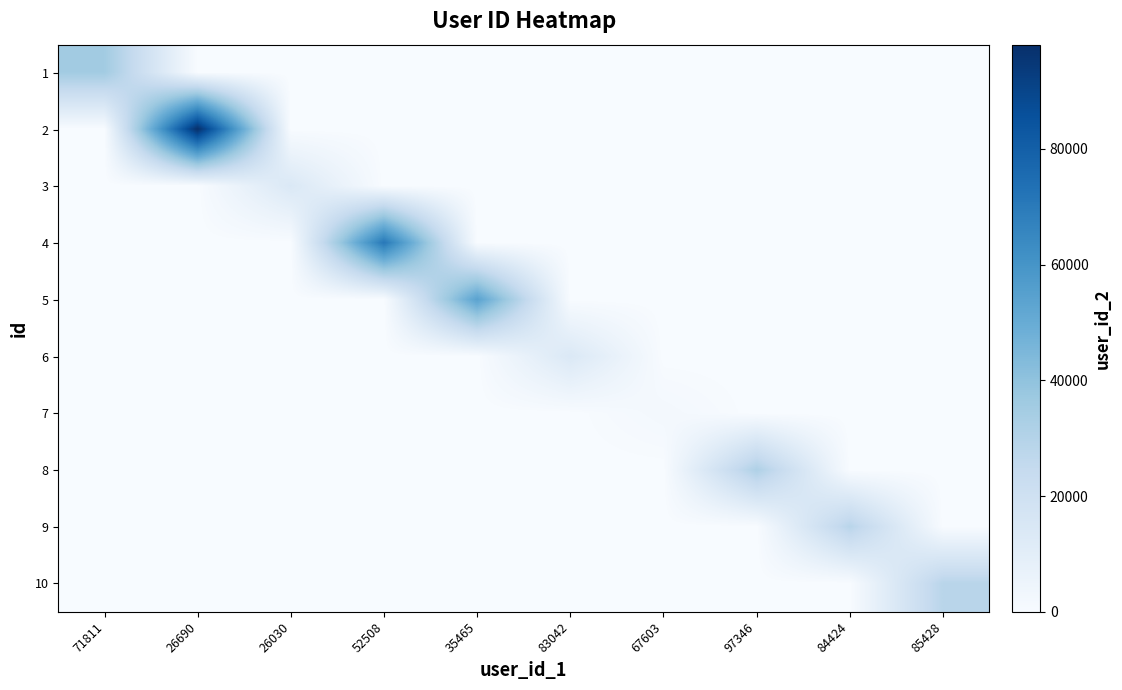

At which category is the sum across all series the highest?

26690